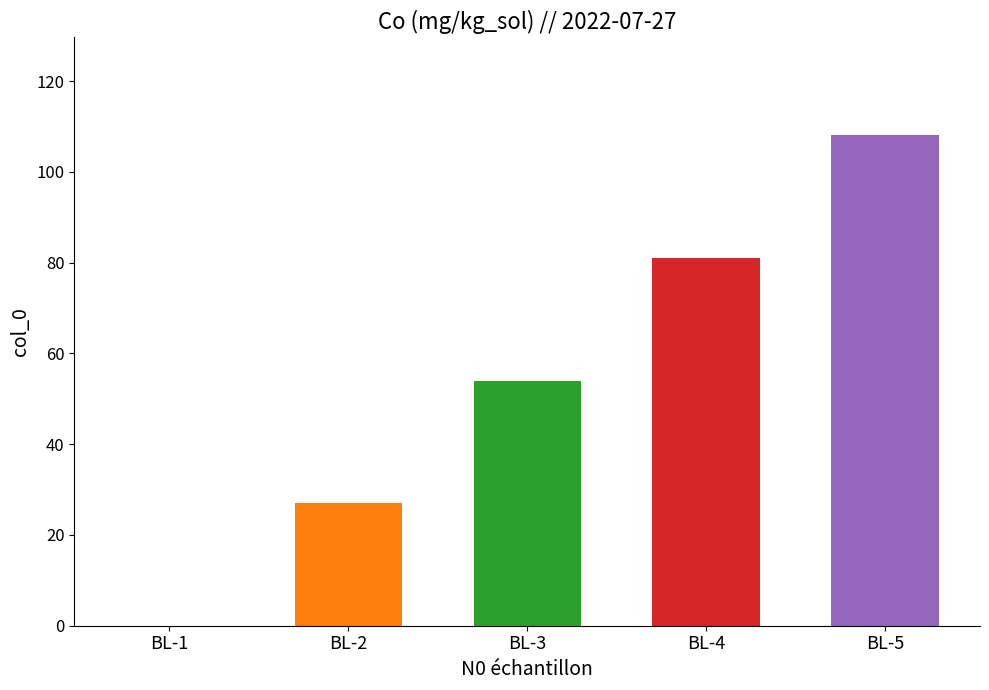

What is the sum of the values at BL-3 and BL-5?

162